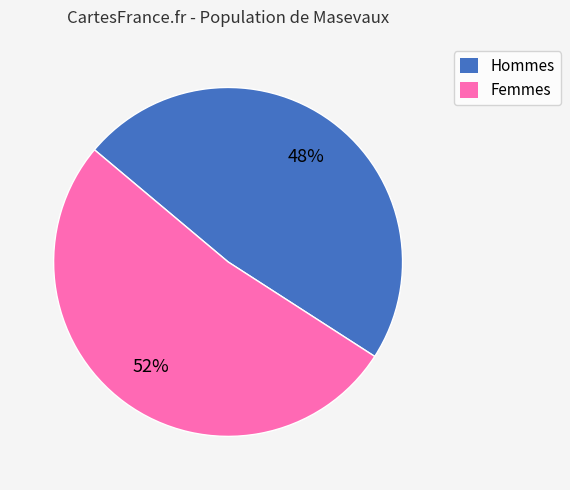

Which slice is the smallest?

Hommes